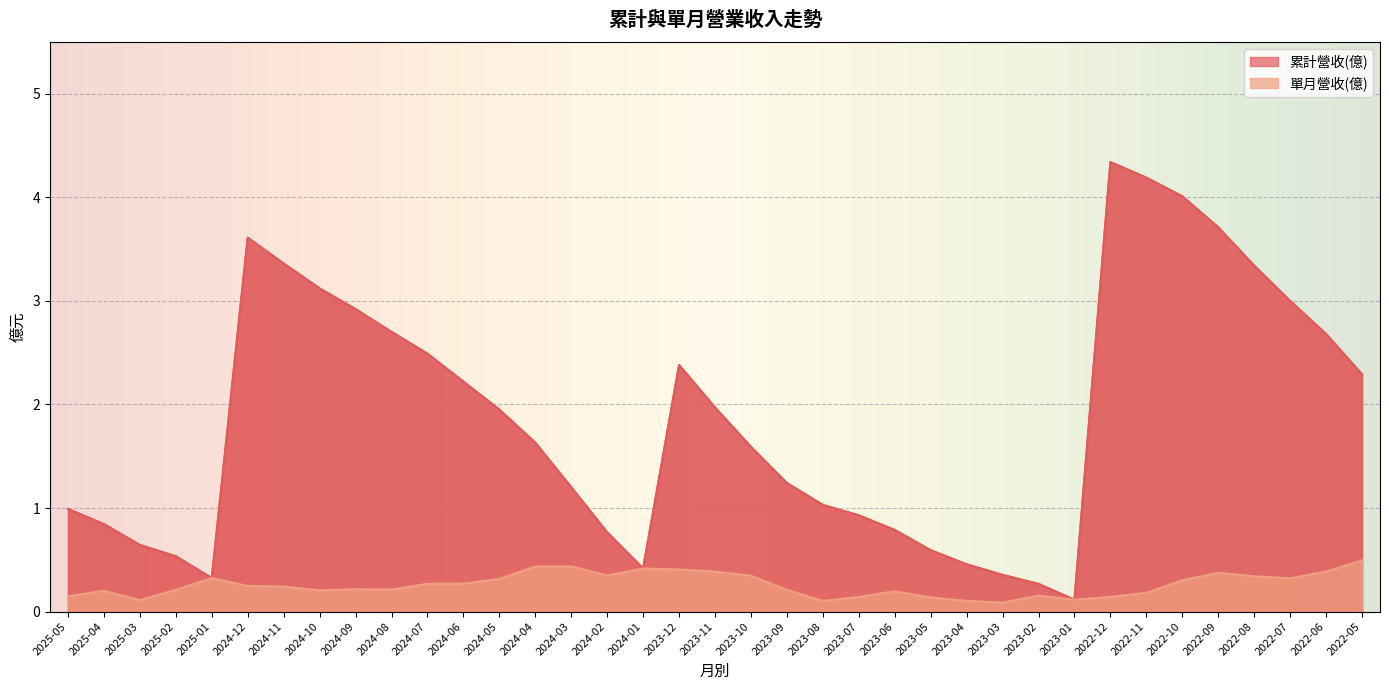

What is the value of the 累計營收(億) point at the 33rd from the left?

3.7